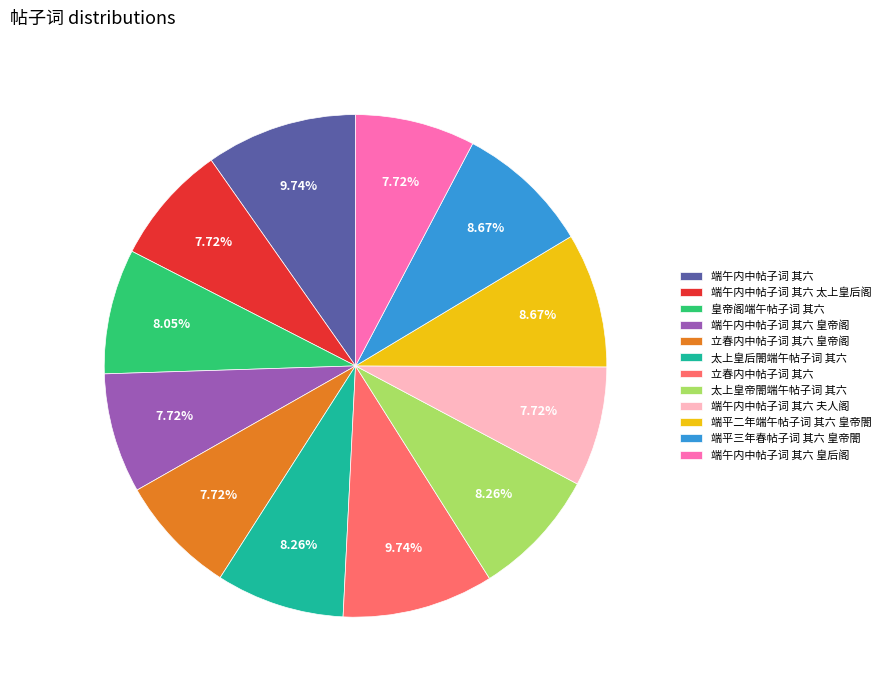

Which has a higher value, 端午内中帖子词 其六 夫人阁 or 端平二年端午帖子词 其六 皇帝閤?

端平二年端午帖子词 其六 皇帝閤